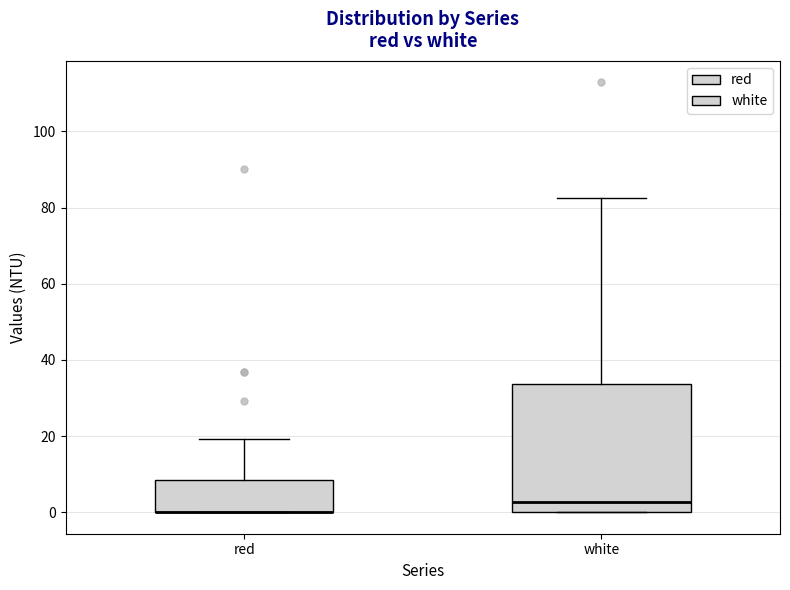

Where is the upper edge of the box for white on the y-axis? The values are not printed on the chart, so give them approximately, as read against the axis.

34